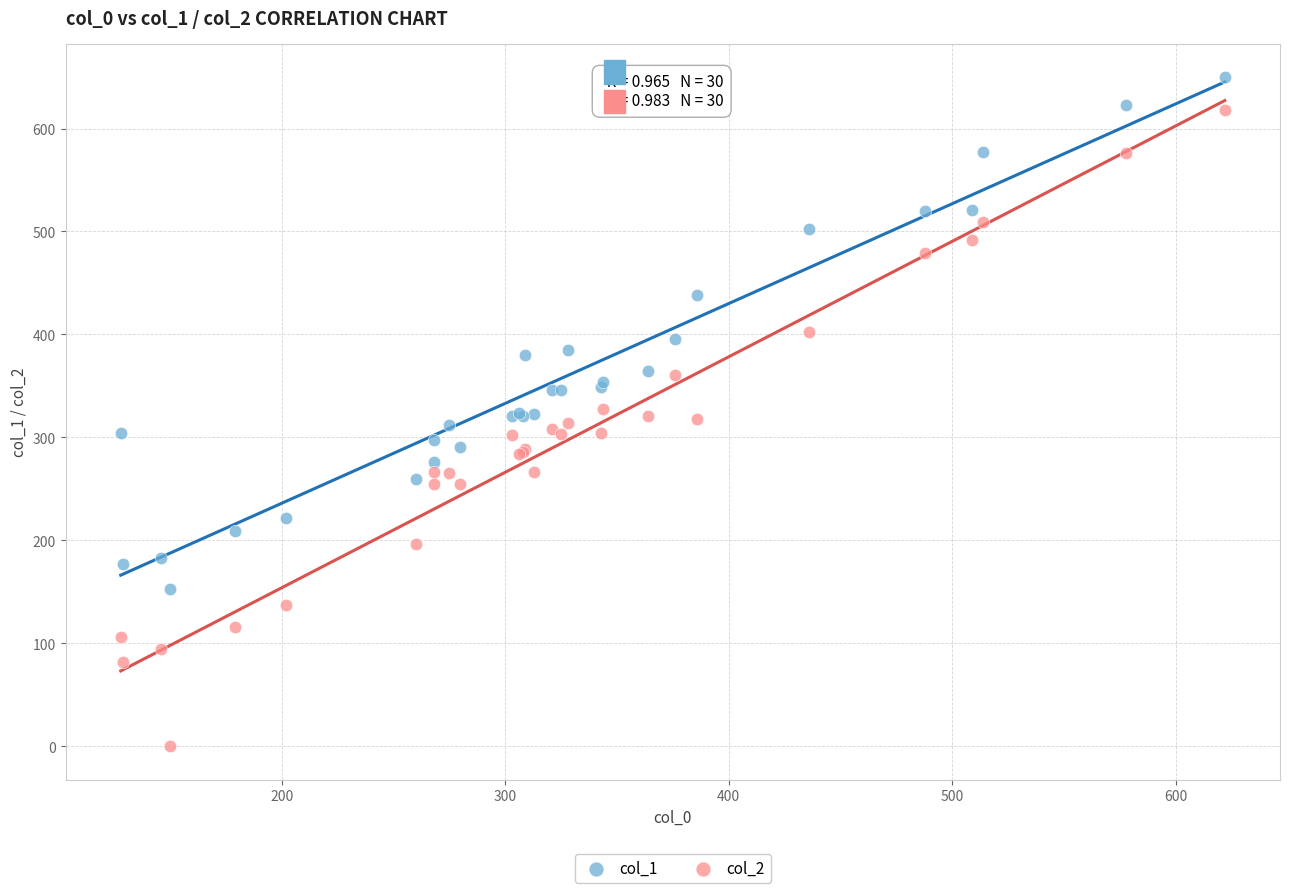

What are all the series names shown in the legend?

col_1, col_2